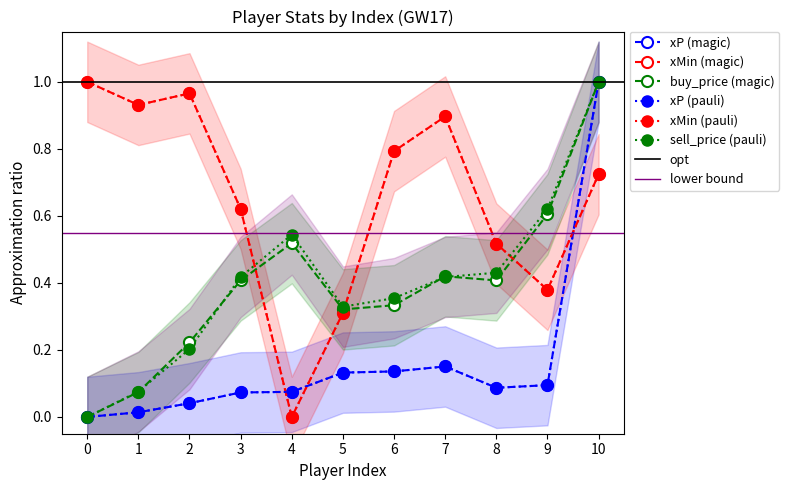

Reading right to left, transcribe all the data shown in this chart.

xP: 1.0	0.1	0.1	0.2	0.1	0.1	0.1	0.1	0.0	0.0	0.0
xMin: 0.7	0.4	0.5	0.9	0.8	0.3	0.0	0.6	1.0	0.9	1.0
buy_price: 1.0	0.6	0.4	0.4	0.3	0.3	0.5	0.4	0.2	0.1	0.0
sell_price: 1.0	0.6	0.4	0.4	0.4	0.3	0.5	0.4	0.2	0.1	0.0